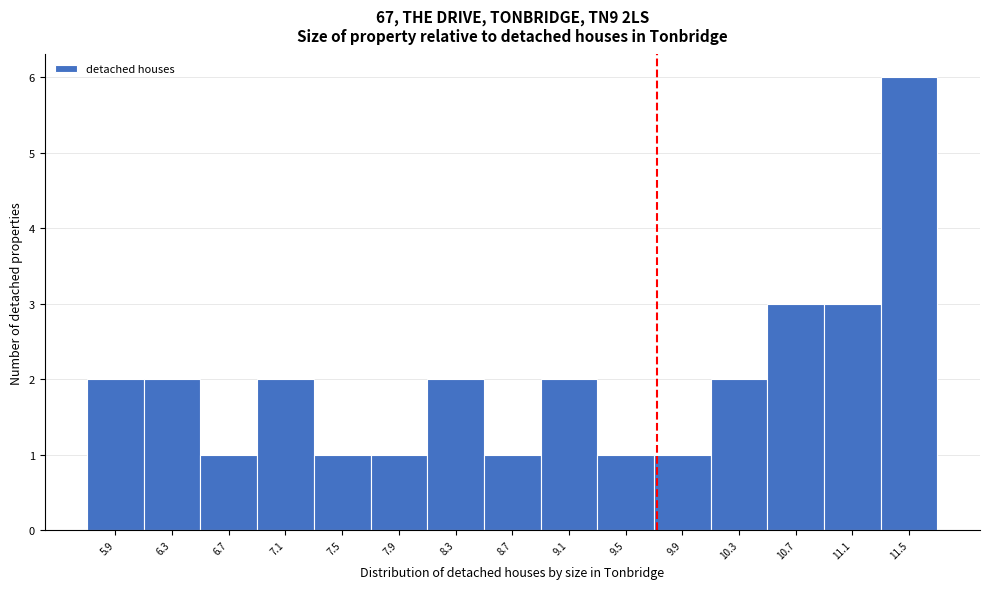

Reading left to right, list all the values displayed in this chart.

2	2	1	2	1	1	2	1	2	1	1	2	3	3	6